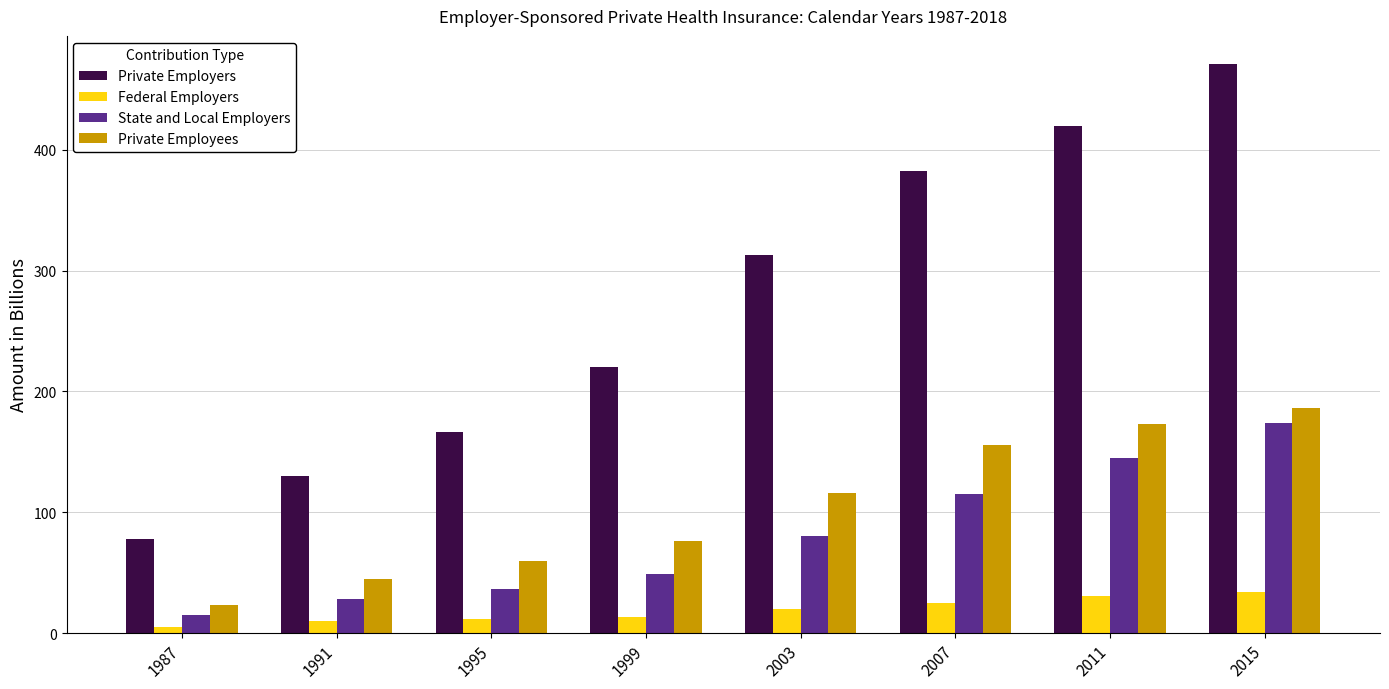

Is the value of Private Employees at 2015 greater than the value of State and Local Employers at 1995?

Yes